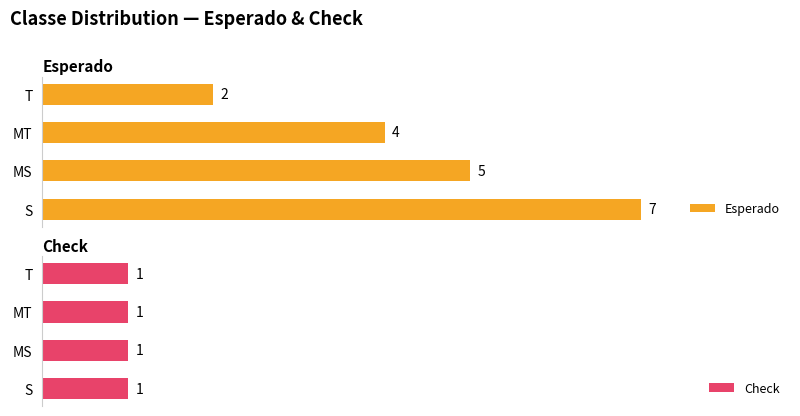

At how many categories does at least one series exceed 3?

3